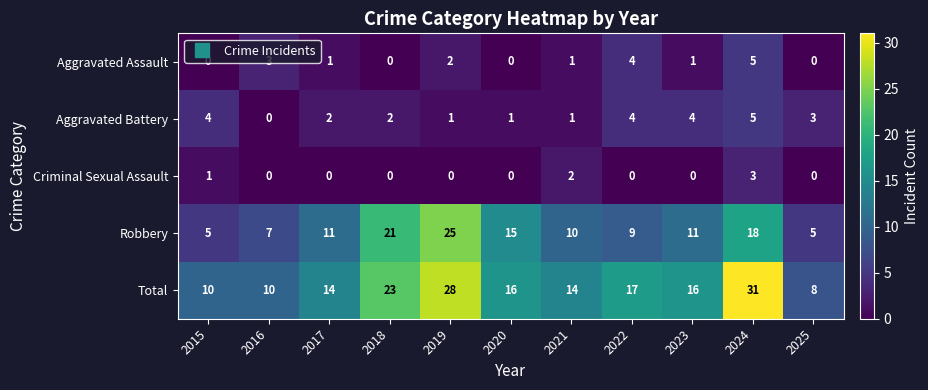

Which series changed the most between 2021 and 2024?

Total